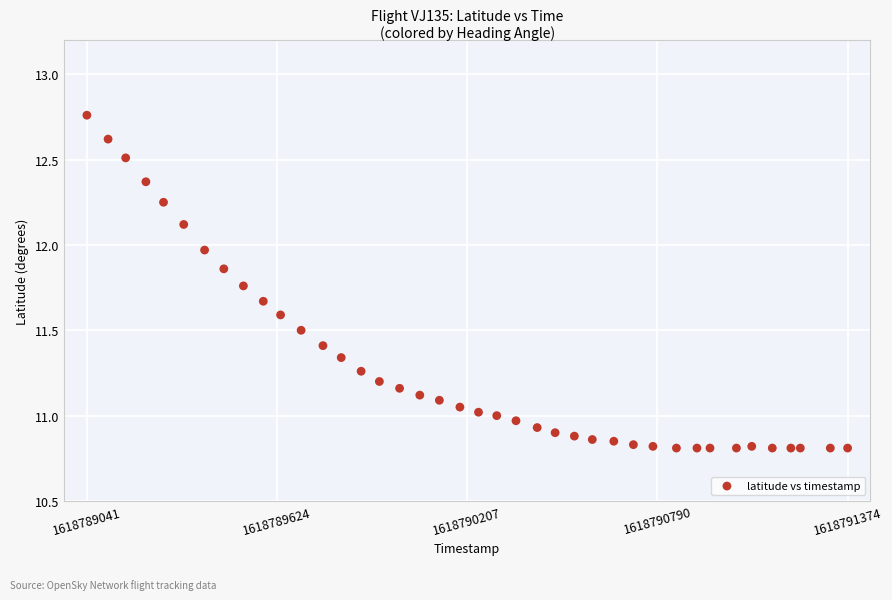

What is the range of X values (max minus min)?

2333.0